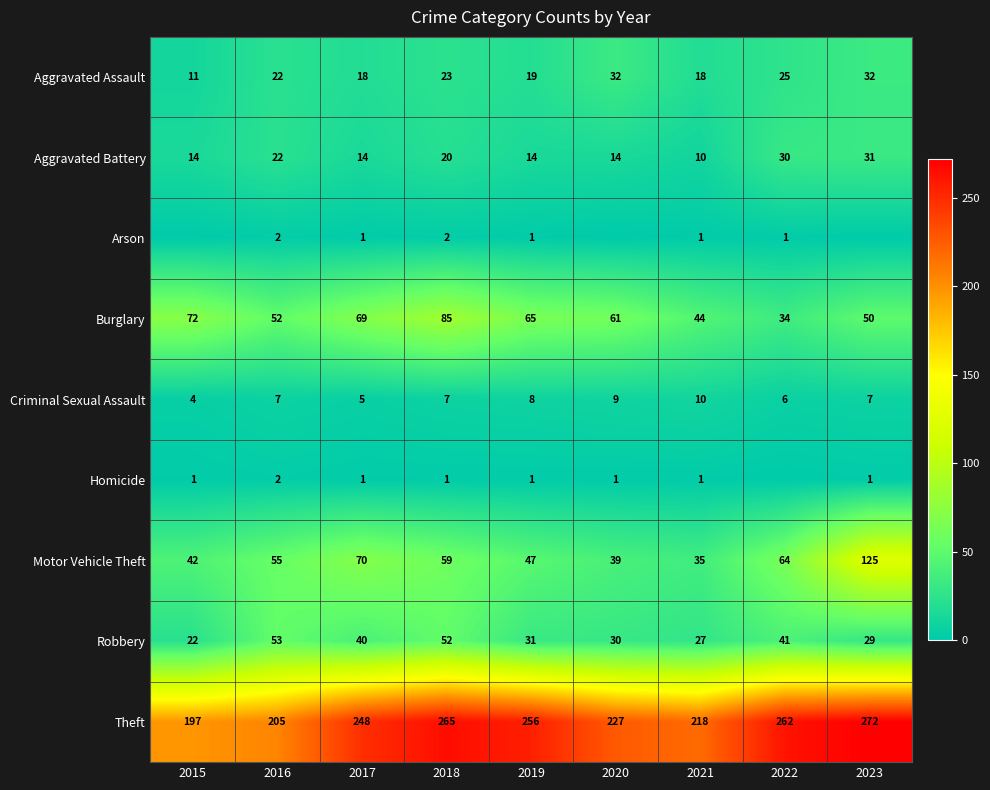

What is the spread (max minus min) of values at 2018?

264